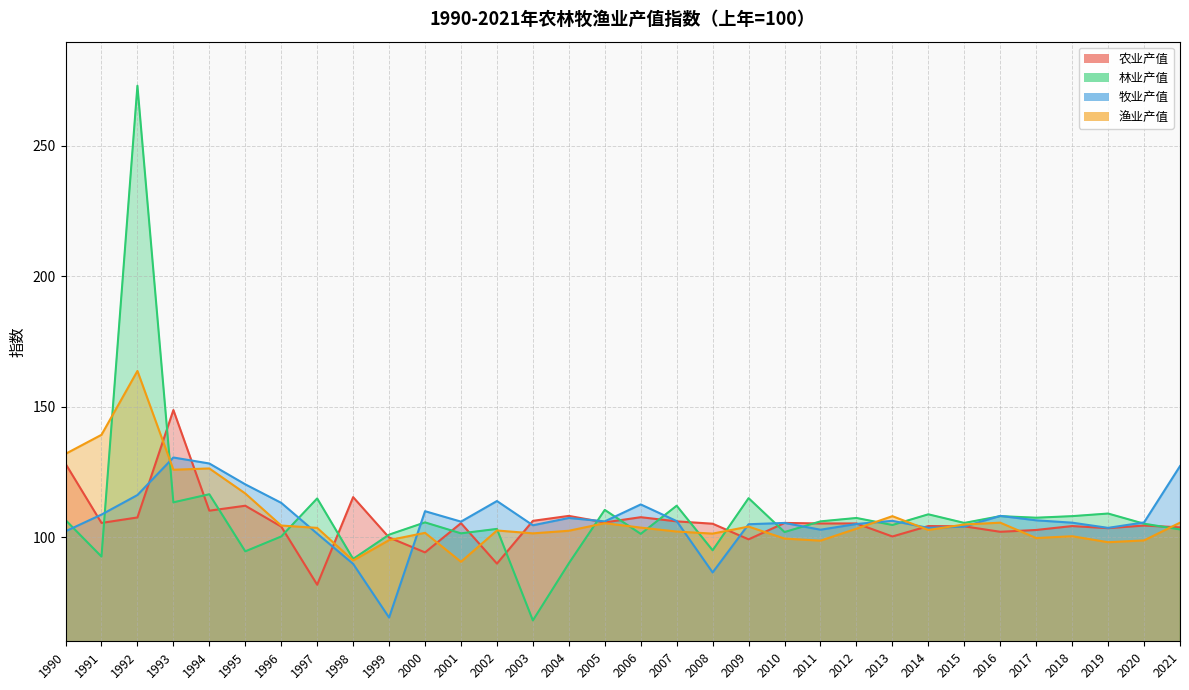

Rank the series at 1994 from highest to lowest value.

牧业产值, 渔业产值, 林业产值, 农业产值